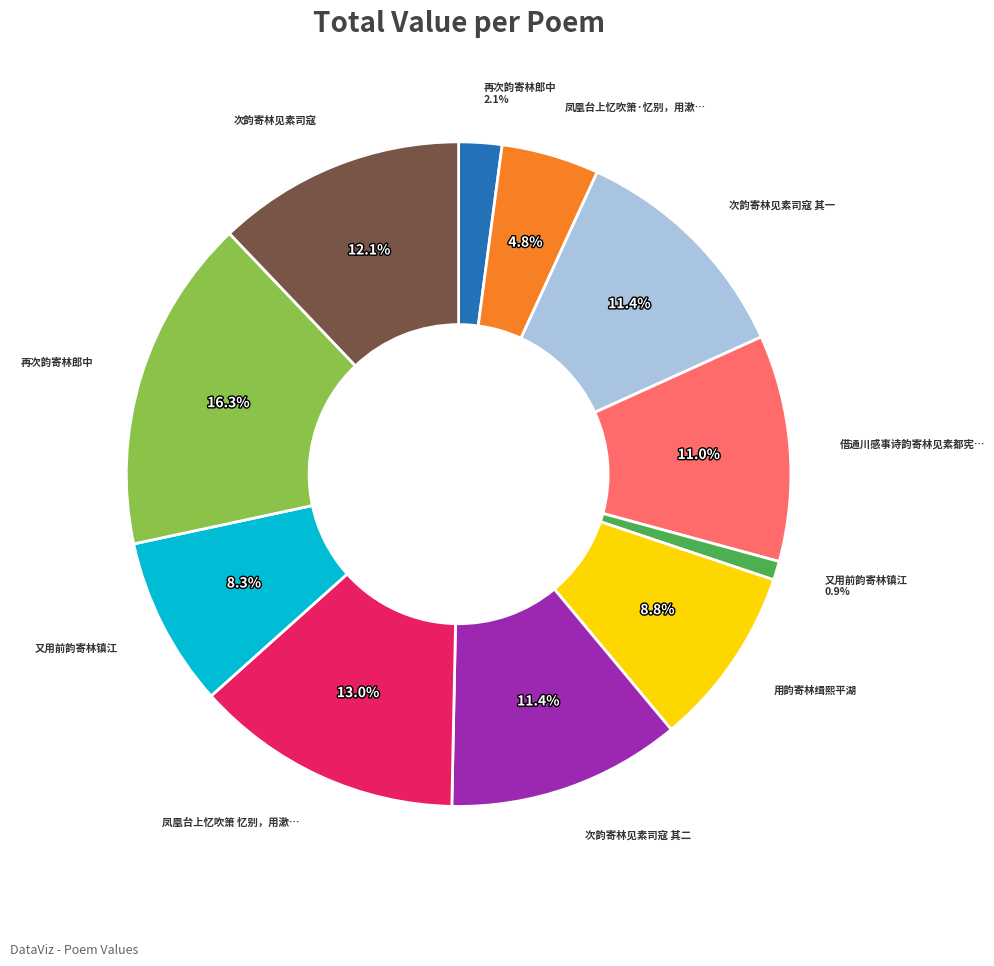

How many segments does this pie chart have?

11